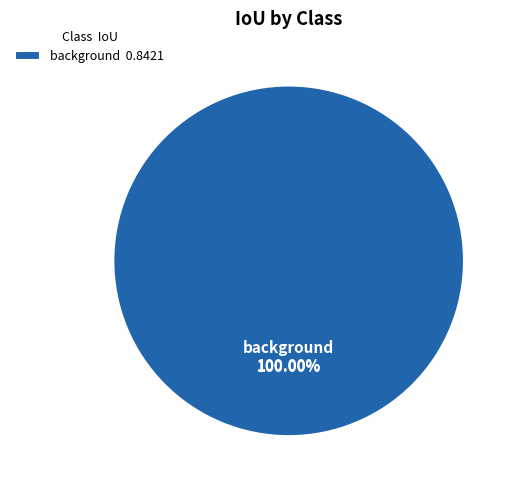

Which slice is the largest?

background